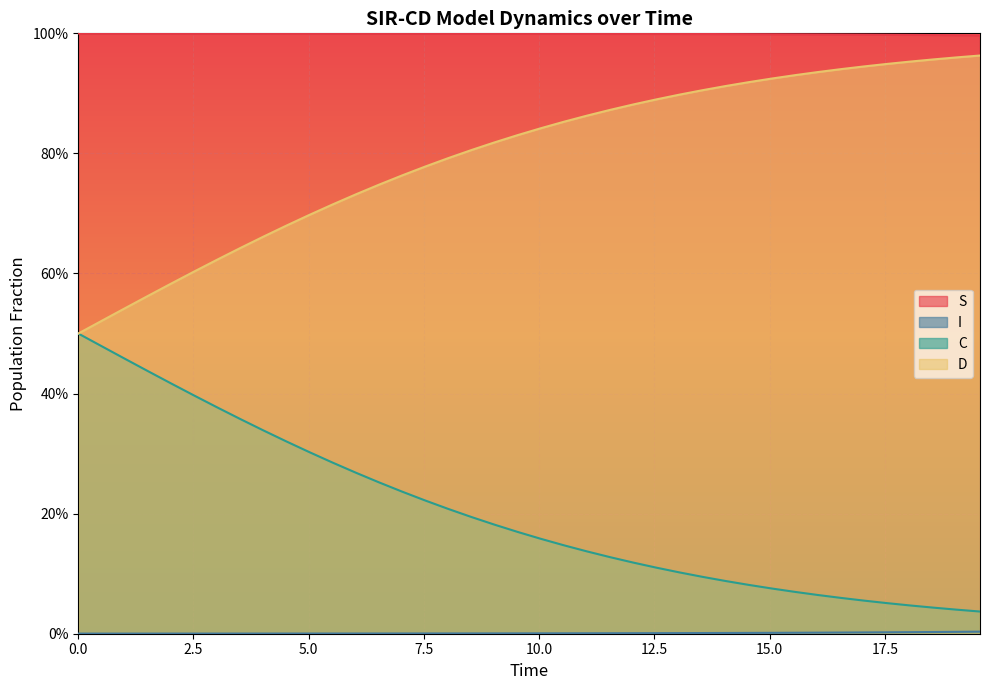

What are all the series names shown in the legend?

S, I, C, D